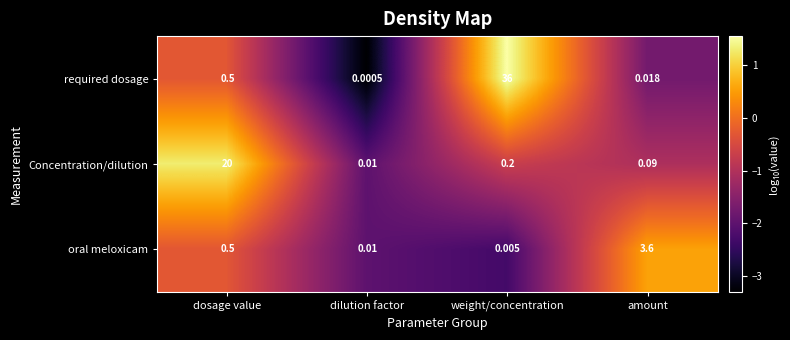

What is the difference between the highest and lowest values at weight/concentration?

36.0